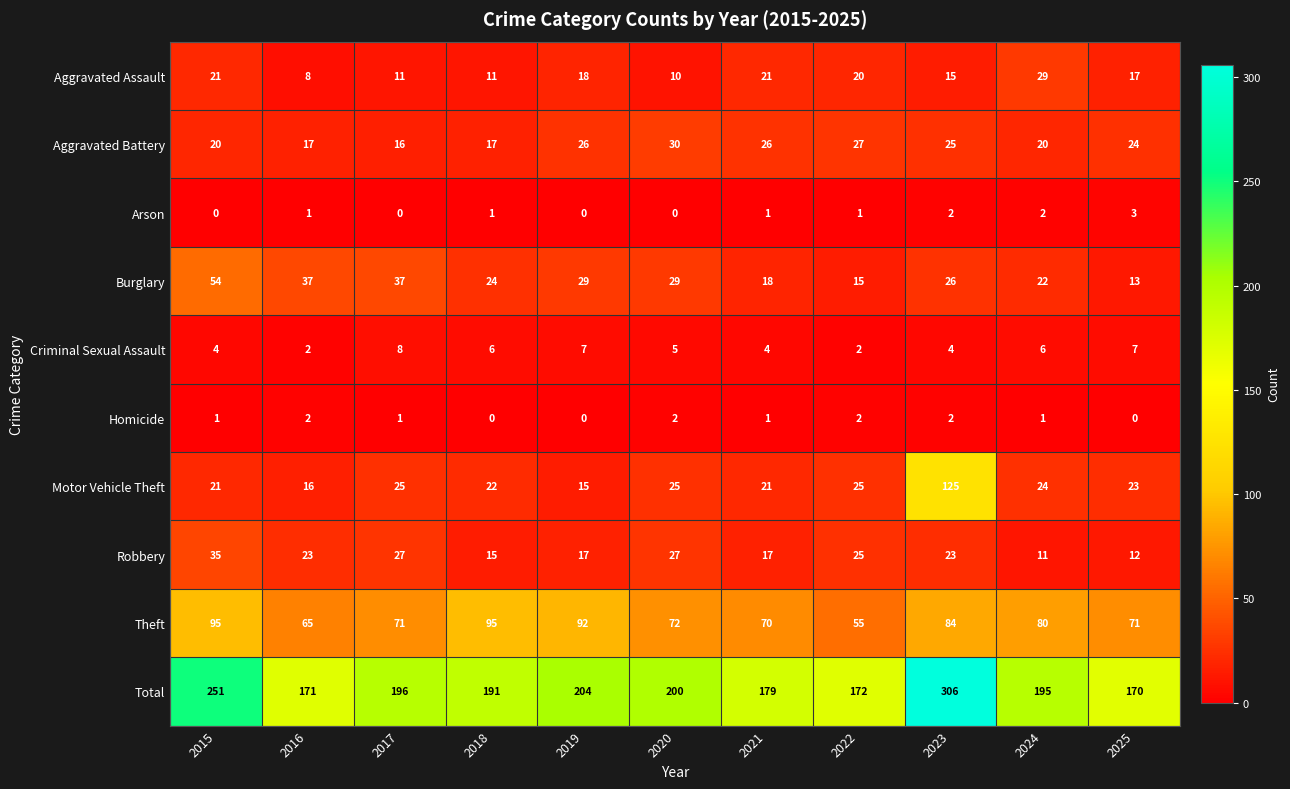

List the series in order of their peak value, highest first.

Total, Motor Vehicle Theft, Theft, Burglary, Robbery, Aggravated Battery, Aggravated Assault, Criminal Sexual Assault, Arson, Homicide